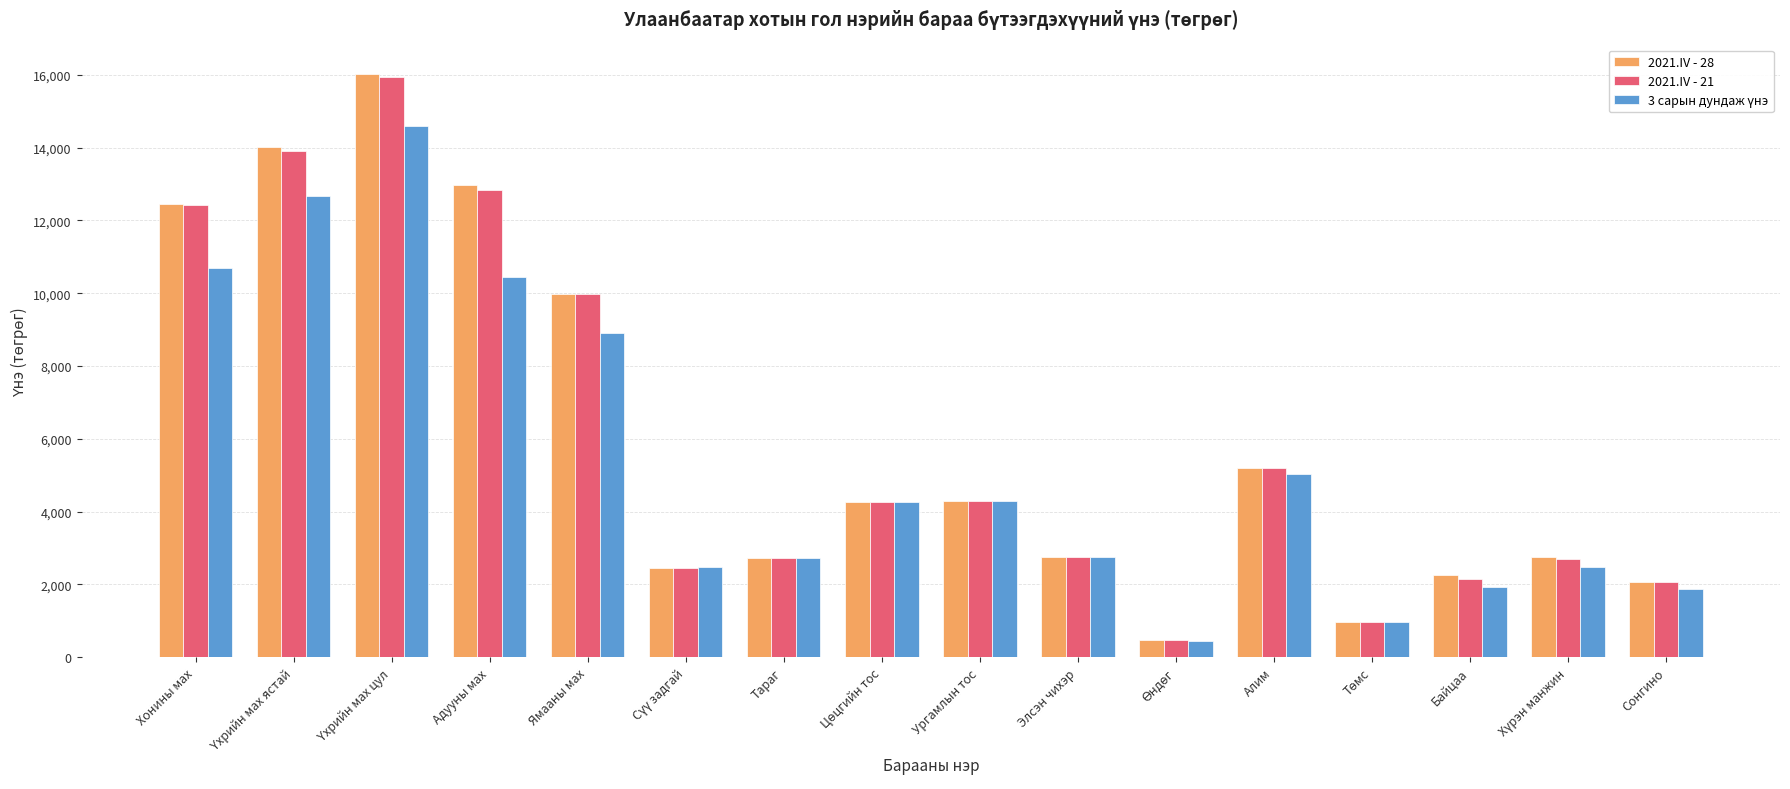

What is the maximum value for 2021.IV - 28?

16030.1